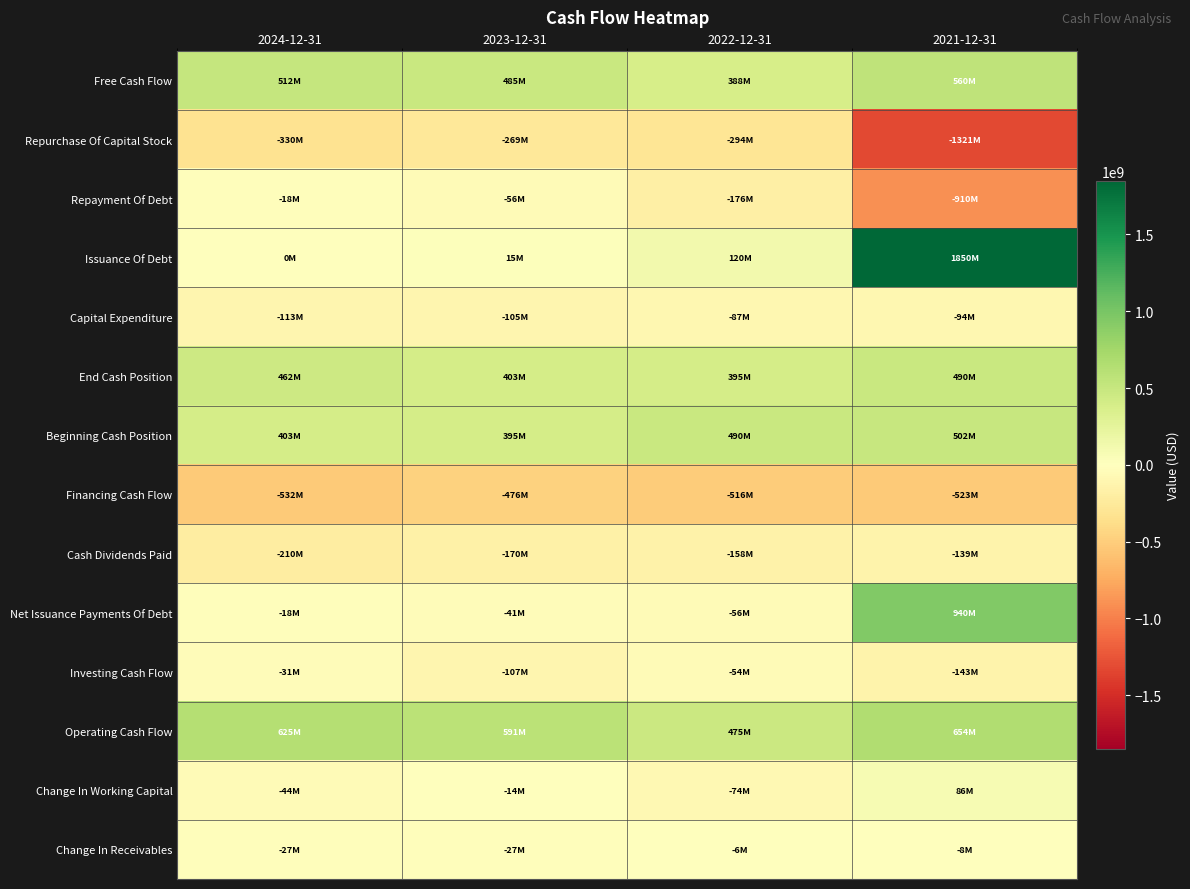

What is the greatest value displayed?

1850000000